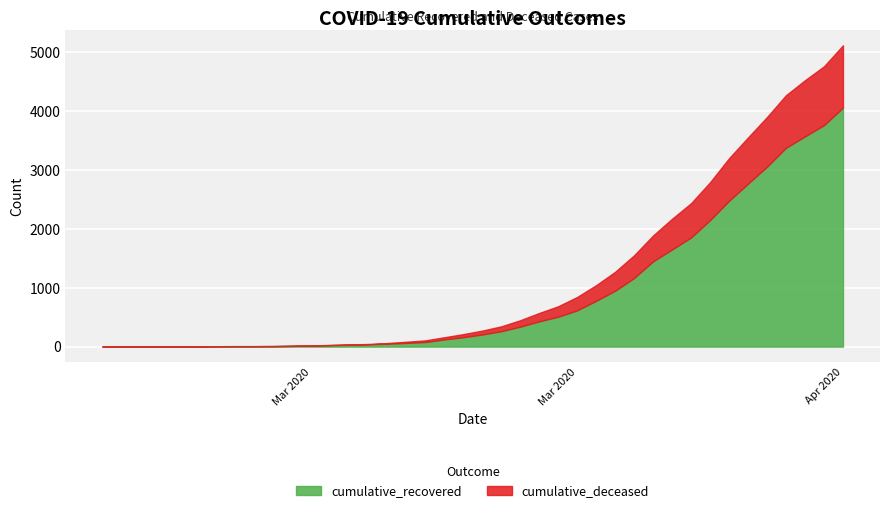

True or false: cumulative_recovered and cumulative_deceased cross at least once.

False